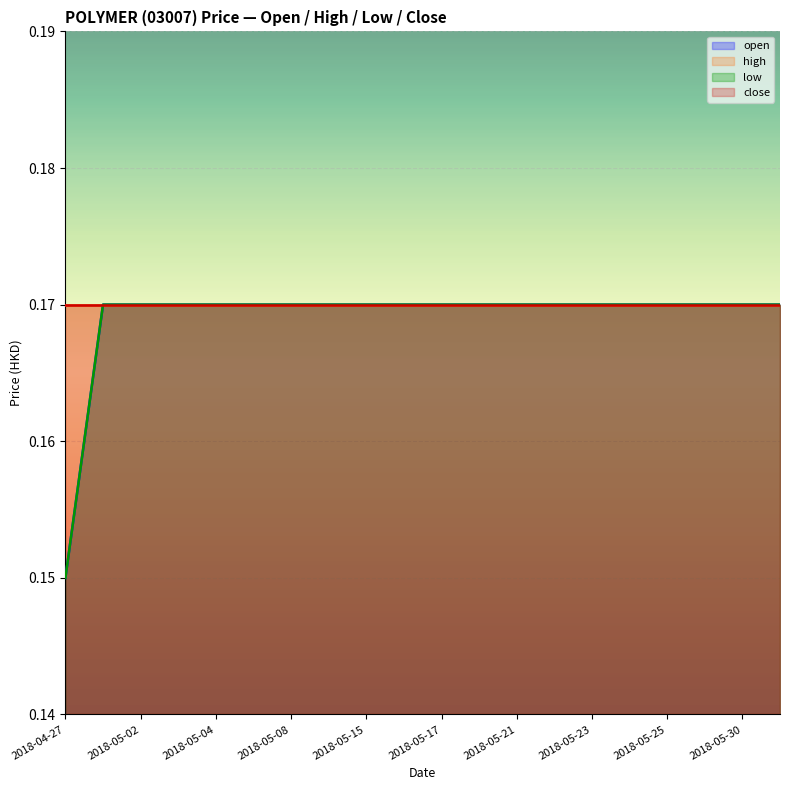

At how many categories does at least one series exceed 0?

20